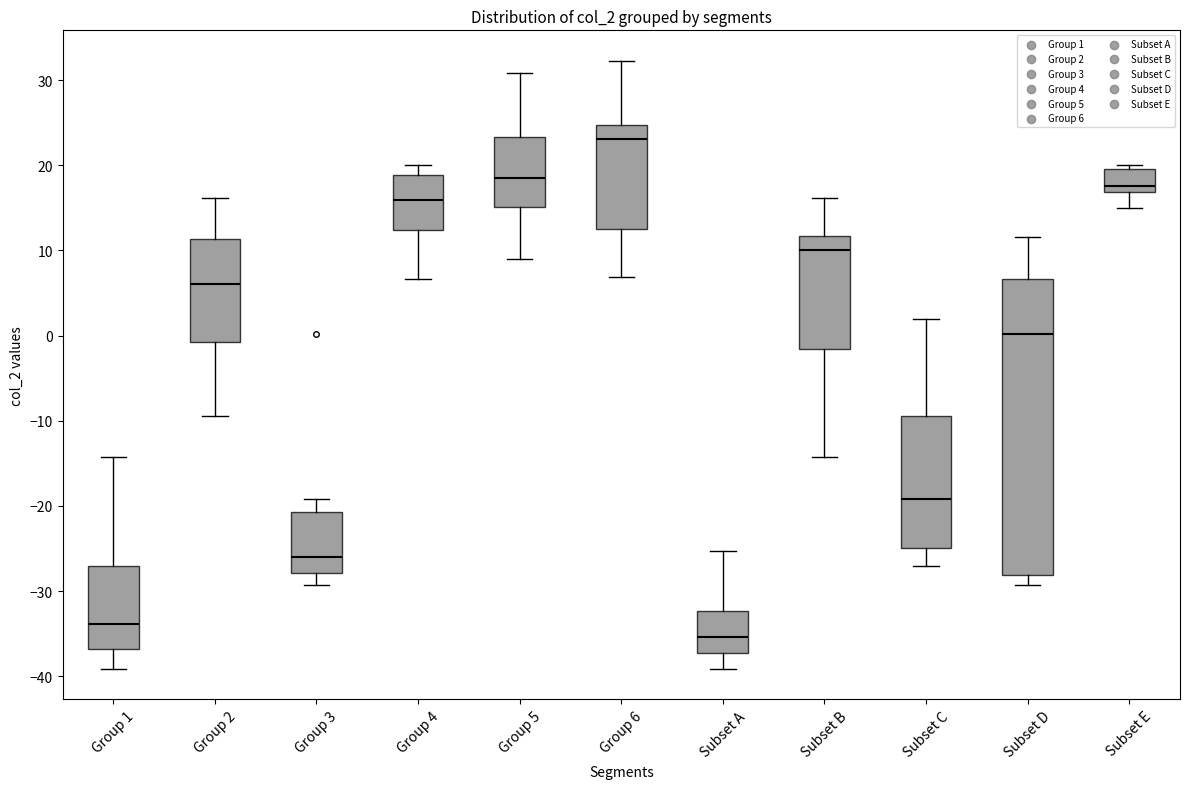

Reading left to right, transcribe this box plot: for each box, give where its median line is, the range the box spans, and where its two whiskers end, as read against the y-axis. The values are not printed on the chart, so give them approximately, as read against the axis.

Group 1: median -34, box -37 to -27, whiskers -39 to -14
Group 2: median 6, box -1 to 11, whiskers -9 to 16
Group 3: median -26, box -28 to -21, whiskers -29 to -19
Group 4: median 16, box 12 to 19, whiskers 7 to 20
Group 5: median 19, box 15 to 23, whiskers 9 to 31
Group 6: median 23, box 13 to 25, whiskers 7 to 32
Subset A: median -35, box -37 to -32, whiskers -39 to -25
Subset B: median 10, box -2 to 12, whiskers -14 to 16
Subset C: median -19, box -25 to -9, whiskers -27 to 2
Subset D: median 0, box -28 to 7, whiskers -29 to 12
Subset E: median 18, box 17 to 20, whiskers 15 to 20 (just above the box's upper edge)